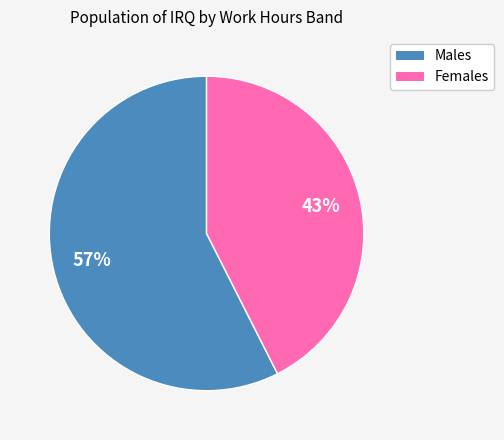

Is there any slice that represents more than half of the pie?

Yes